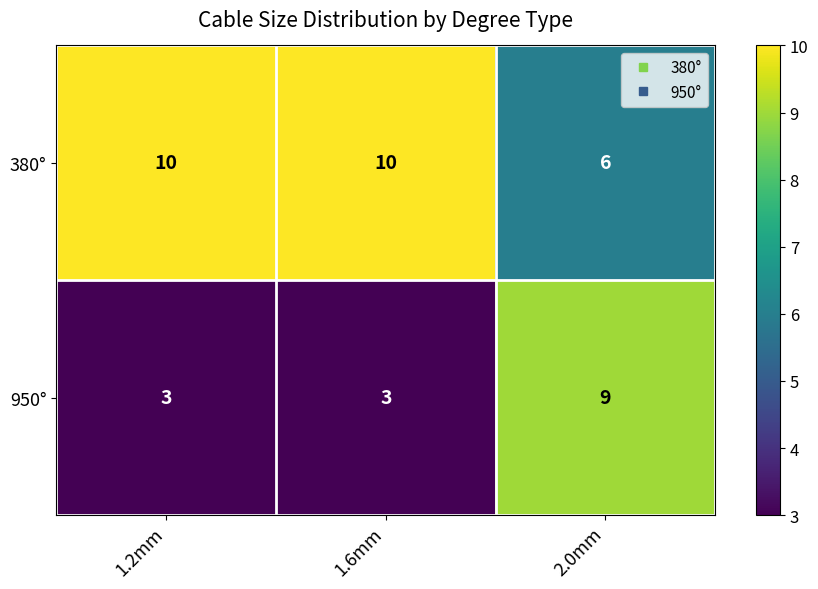

Is it true that 950° equals 5 at 2.0mm?

False